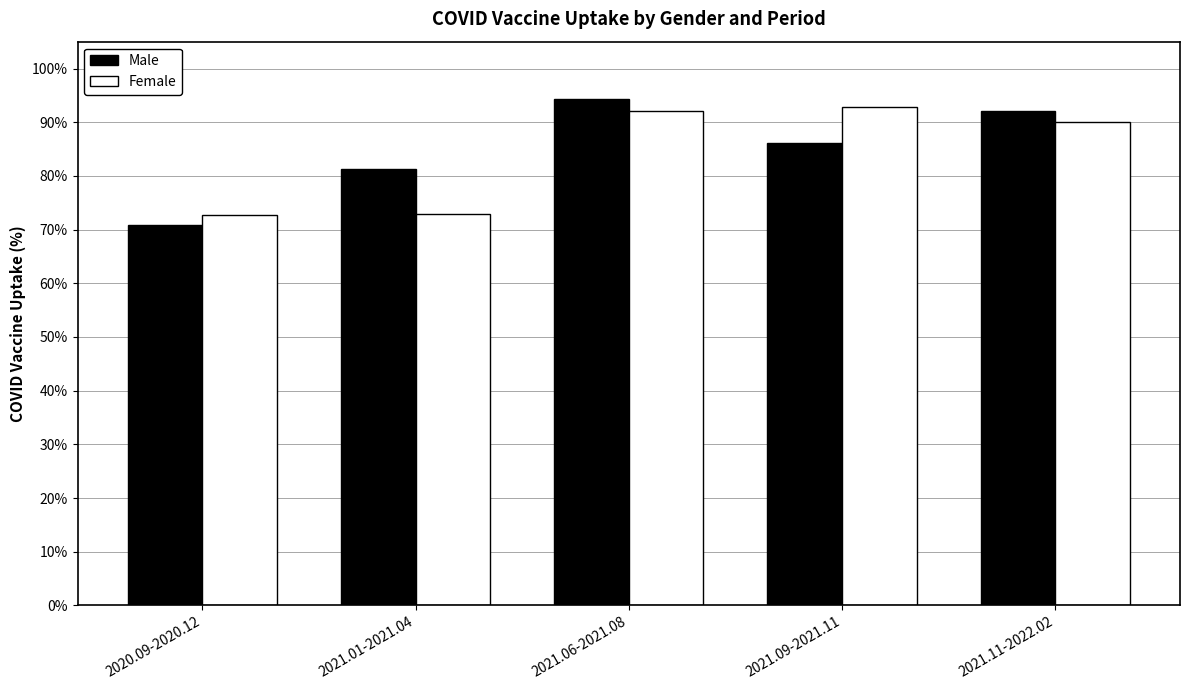

What is the label of the 5th bar from the left?

2021.11-2022.02